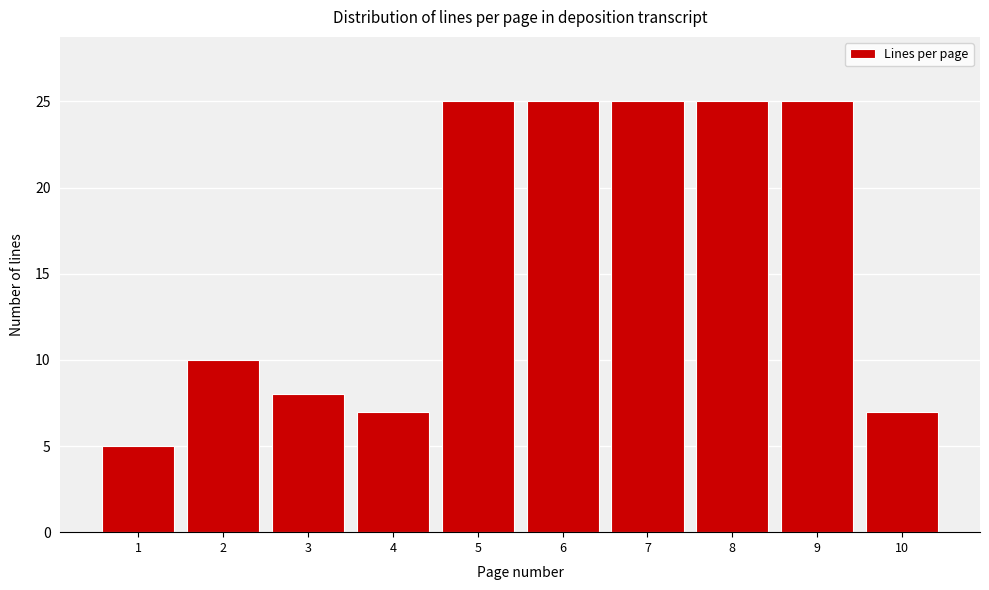

Reading left to right, list all the values displayed in this chart.

5	10	8	7	25	25	25	25	25	7